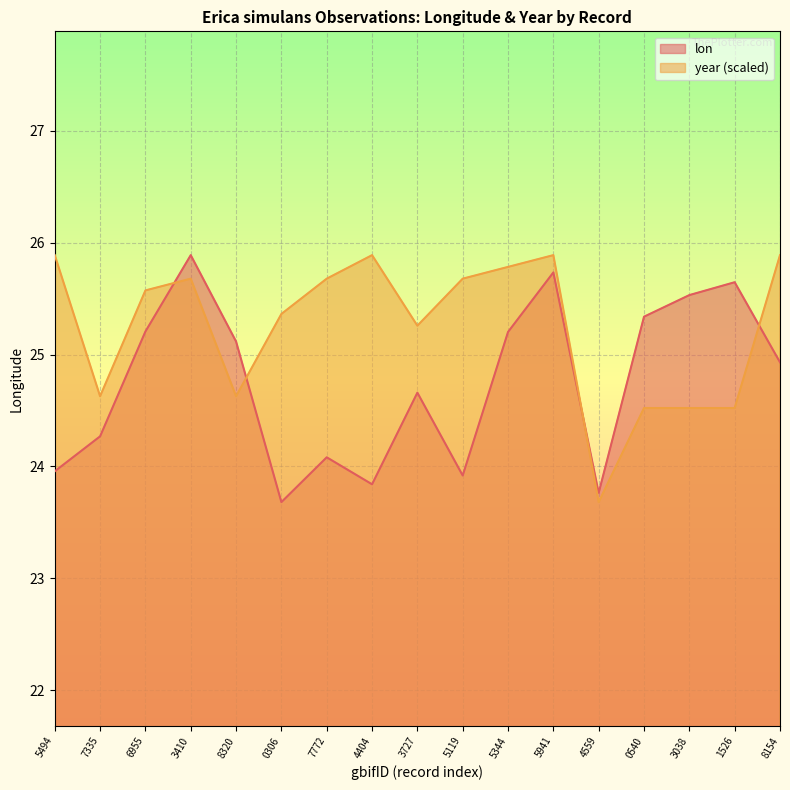

Rank the series at 3038 from highest to lowest value.

lon, year (scaled)